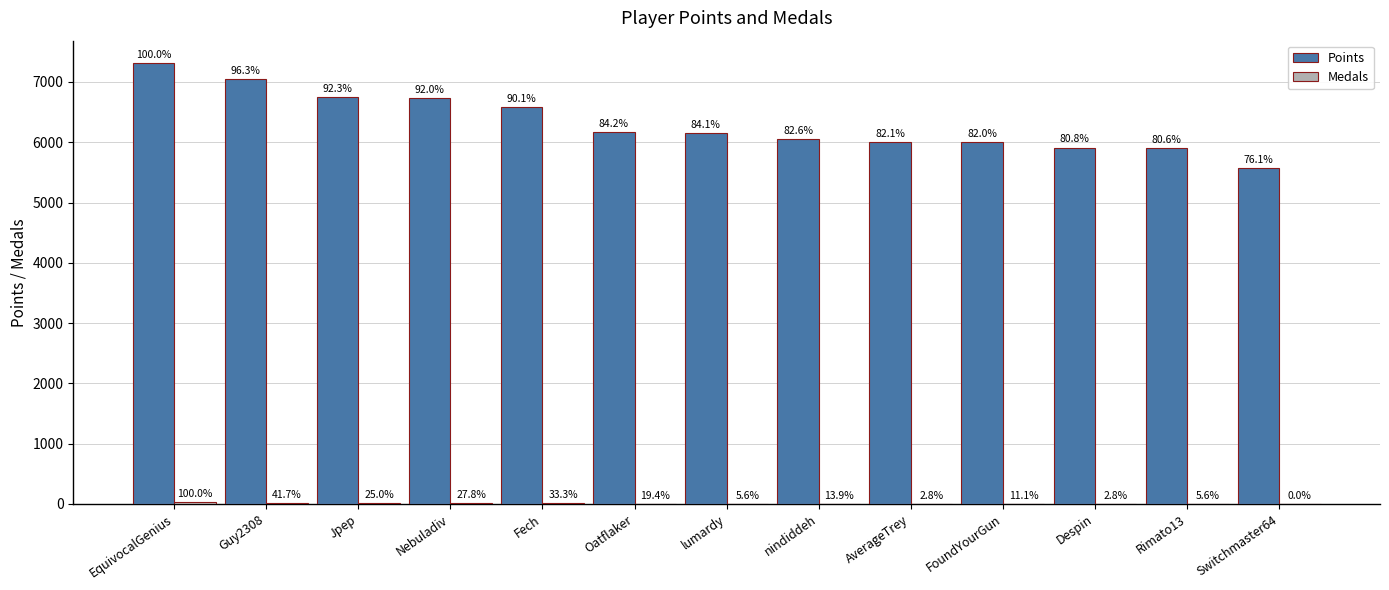

How many groups of bars are there?

13